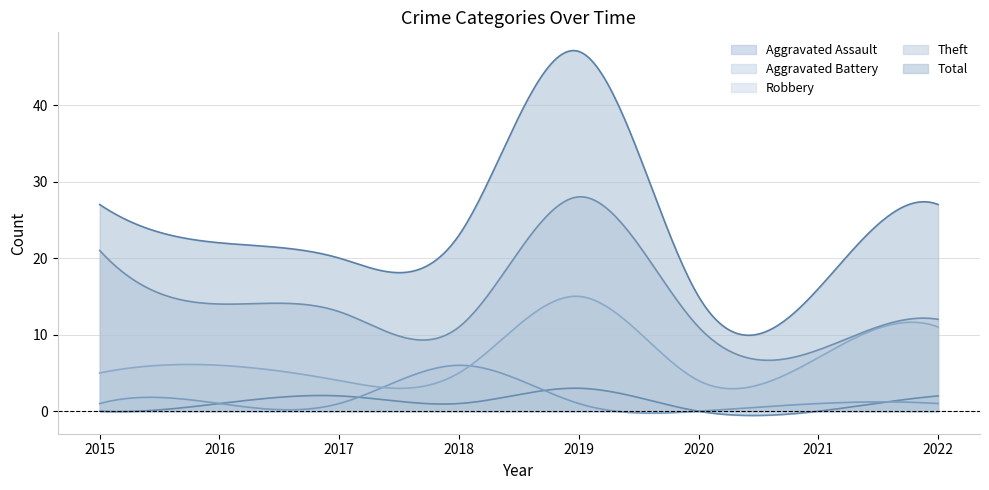

What is the sum of the Aggravated Assault values at 2022 and 2015?

2.0